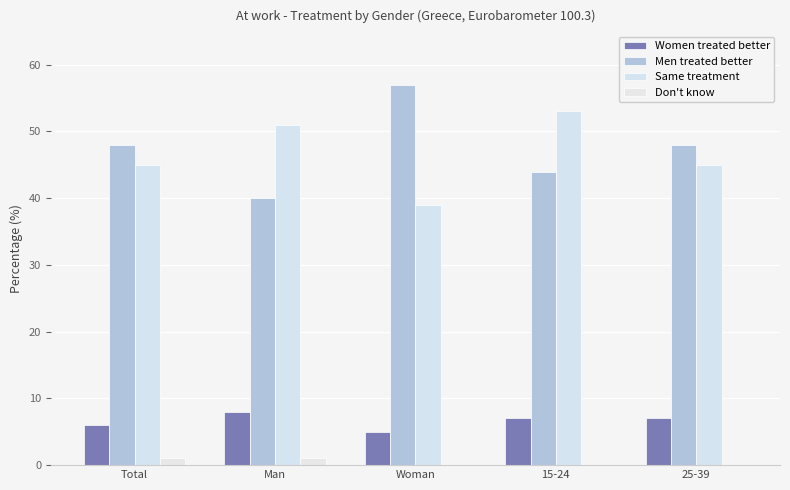

Which series has the largest total across all categories?

Men treated better